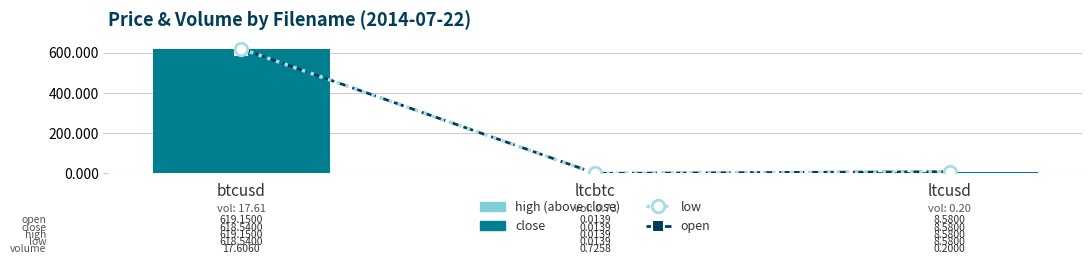

At which category does the chart reach its peak across all series?

btcusd